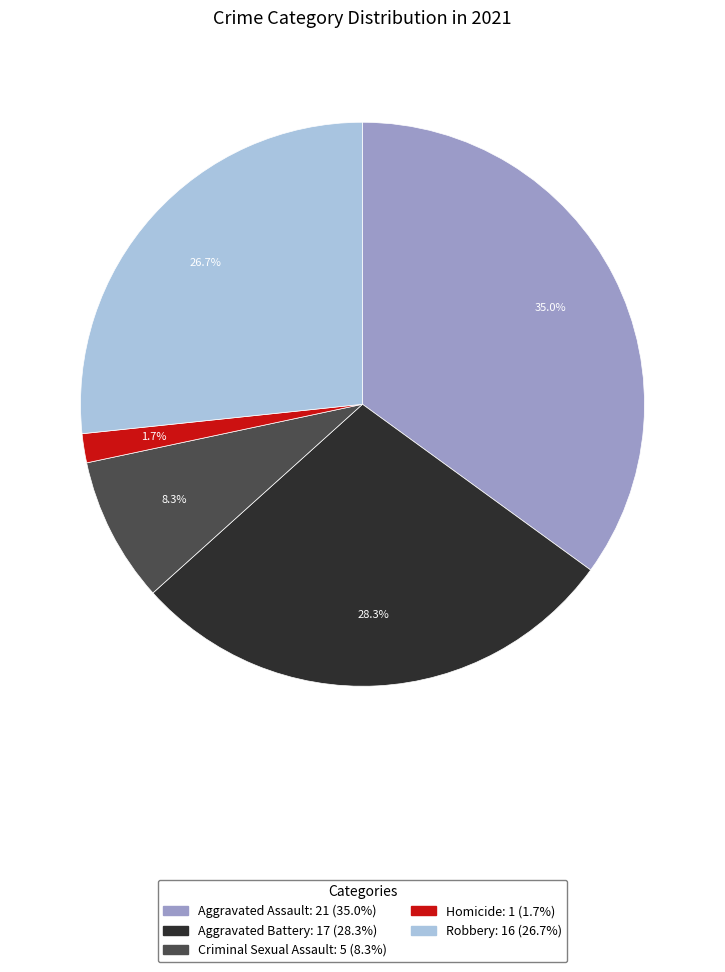

Does Robbery represent more than half of the total?

No